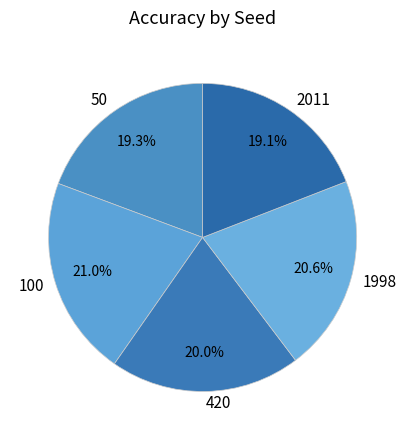

Is 1998 the majority of the pie?

No